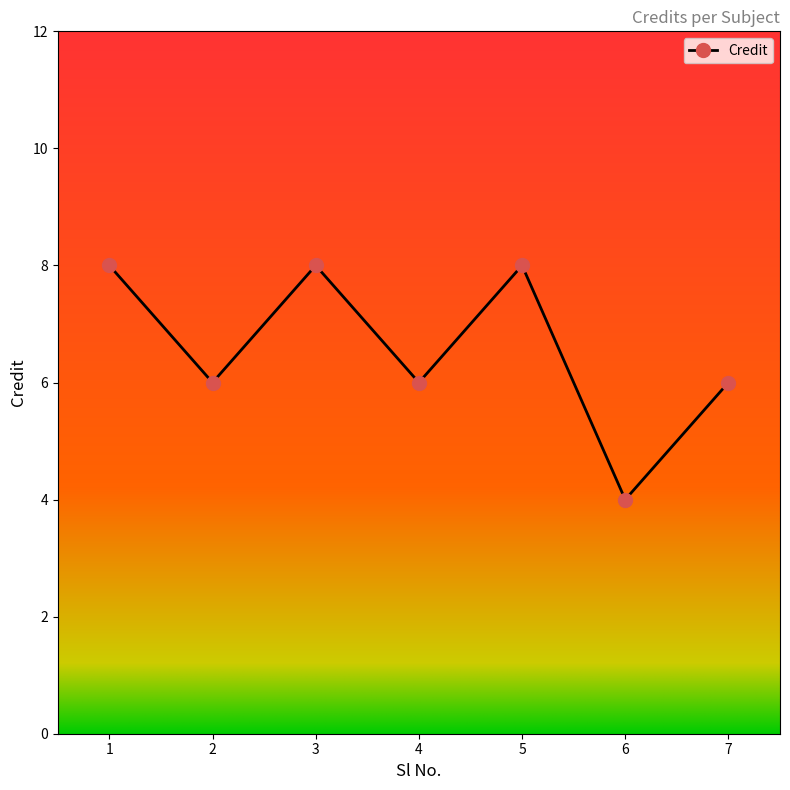

How many categories are shown in the chart?

7